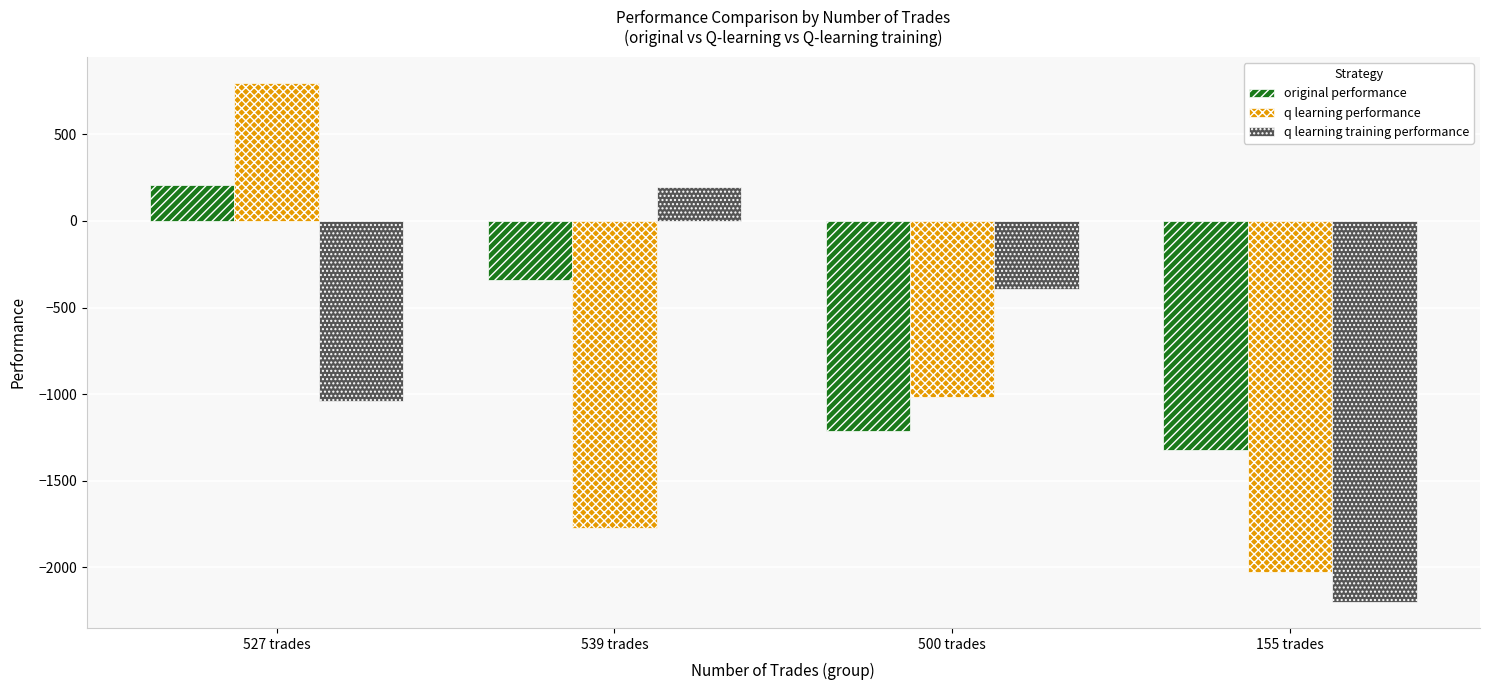

Which series changed the most between 527 trades and 155 trades?

q learning performance